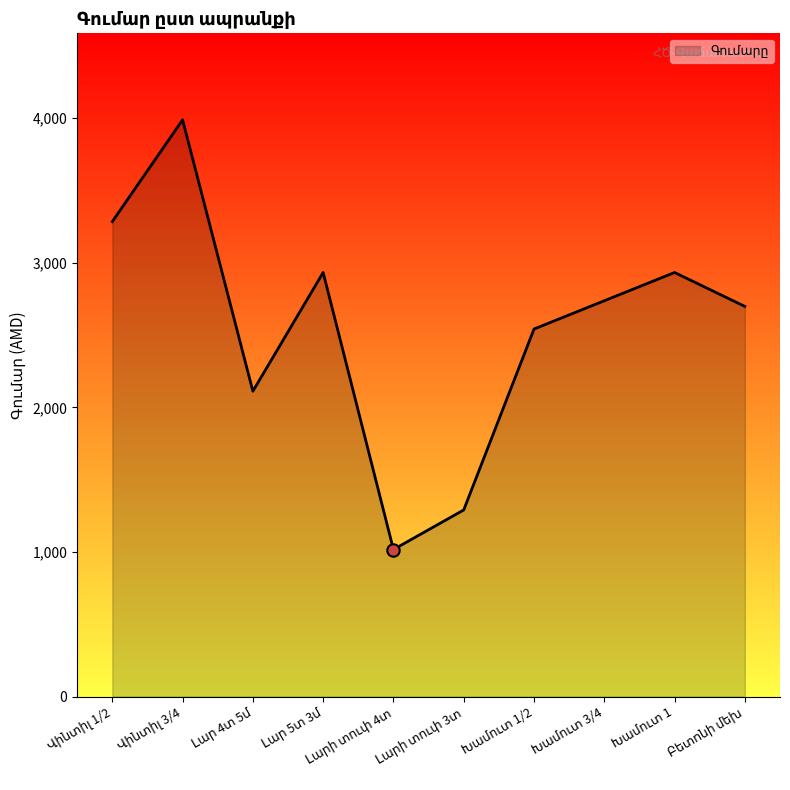

What is the minimum value shown in the chart?

1016.6